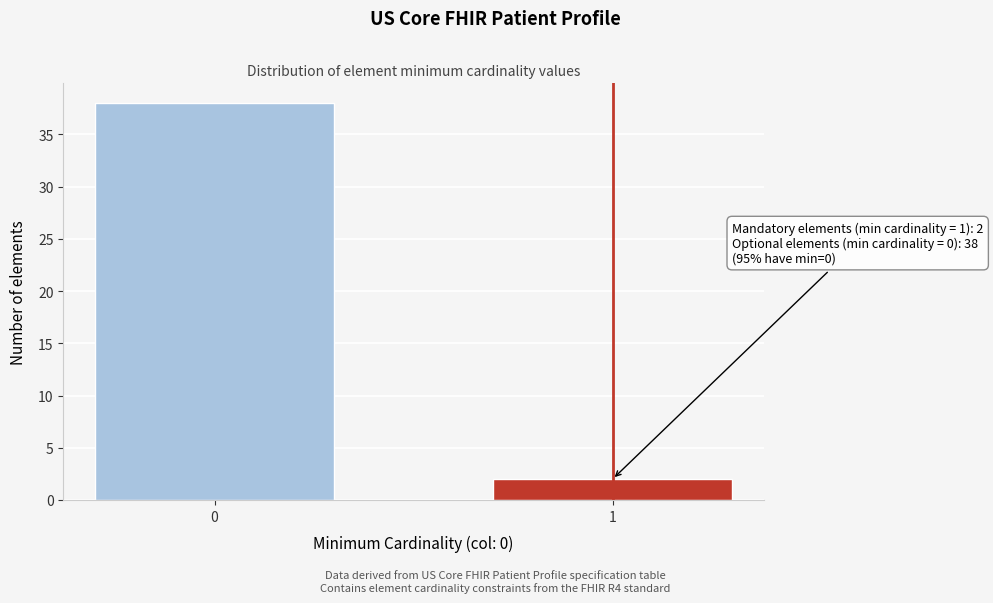

Reading left to right, list all the values displayed in this chart.

0=38	1=2